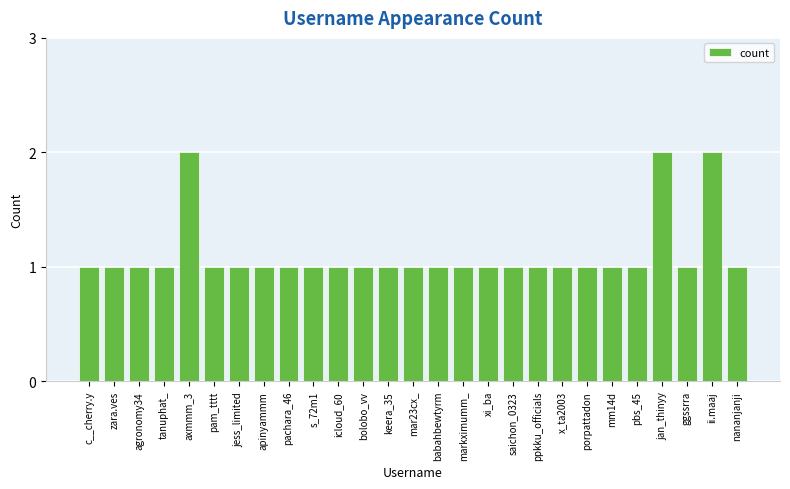

True or false: the data shows 1 at keera_35.

True